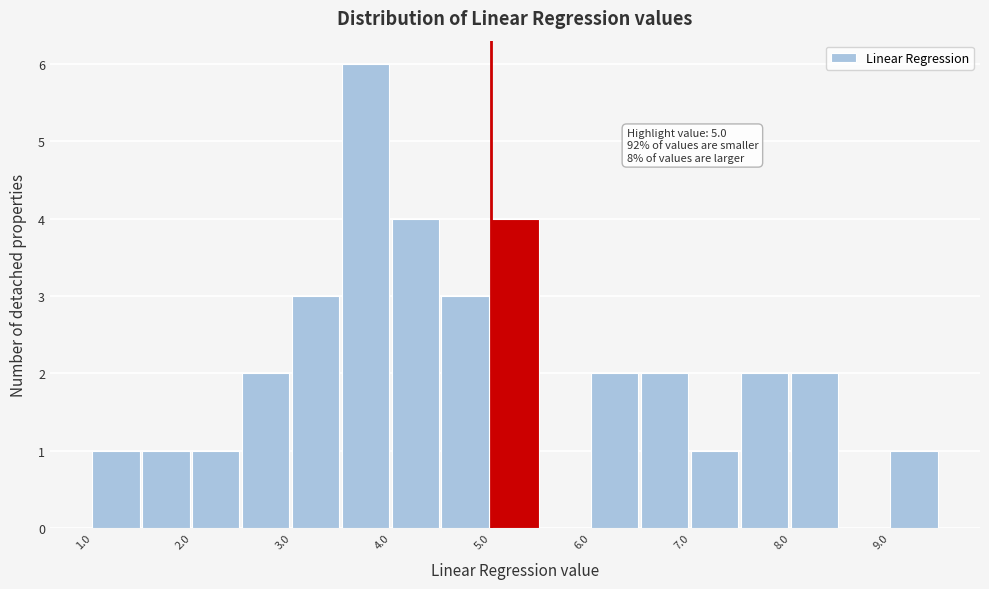

Which range on the x-axis has the tallest bar?

3.5 to 4.0